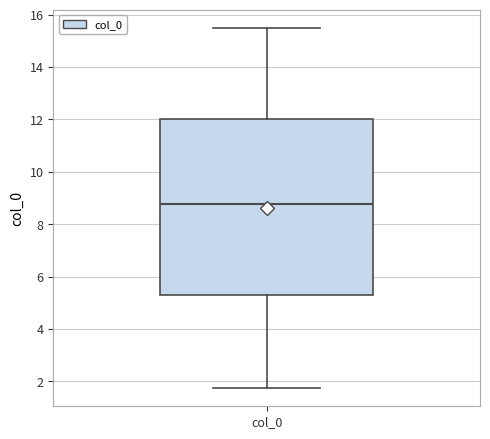

Transcribe this box plot: give where the median line is, the range the box spans, and where the two whiskers end, as read against the y-axis. The values are not printed on the chart, so give them approximately, as read against the axis.

median 8.8, box 5.4 to 12.0, whiskers 1.8 to 15.6